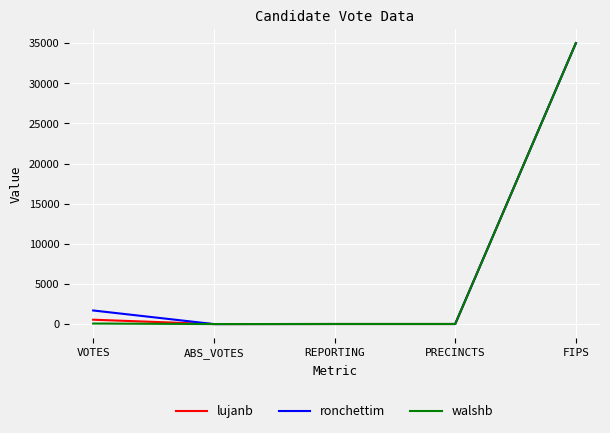

Is it true that lujanb equals 0 at ABS_VOTES?

True